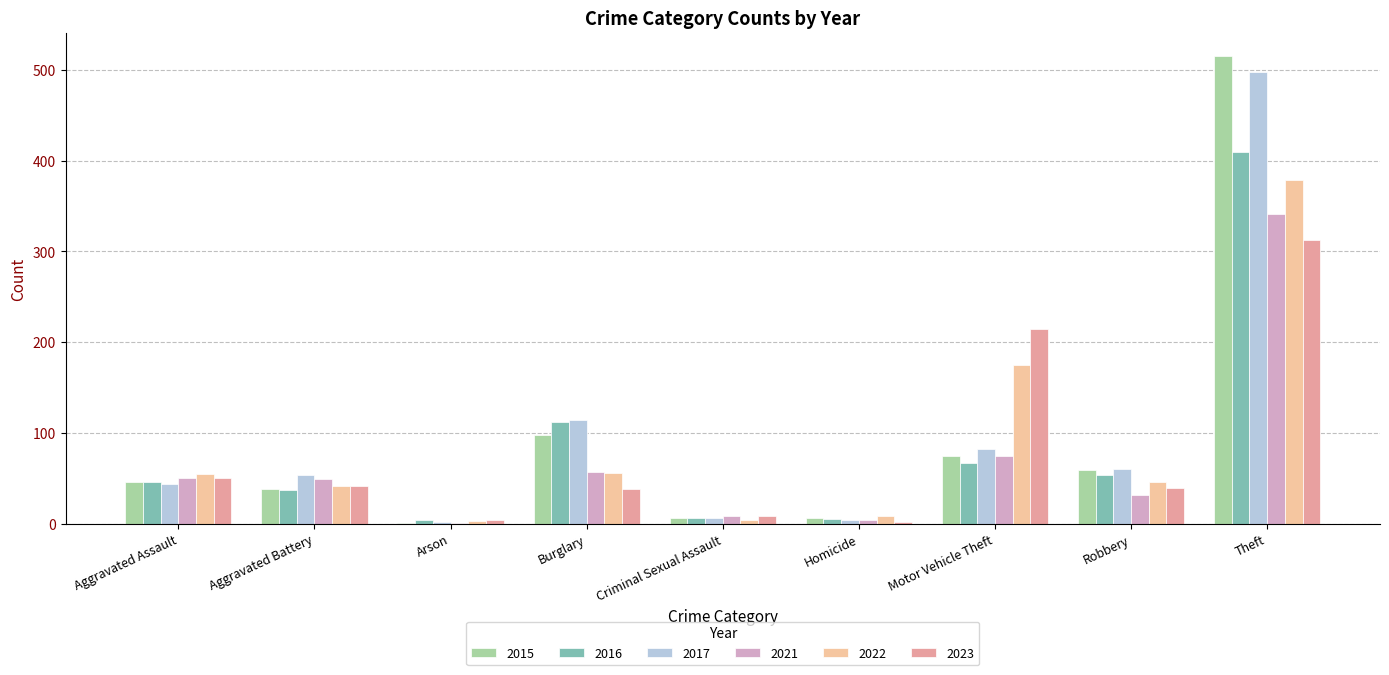

Where is 2016 nearest to the value 206?

Burglary